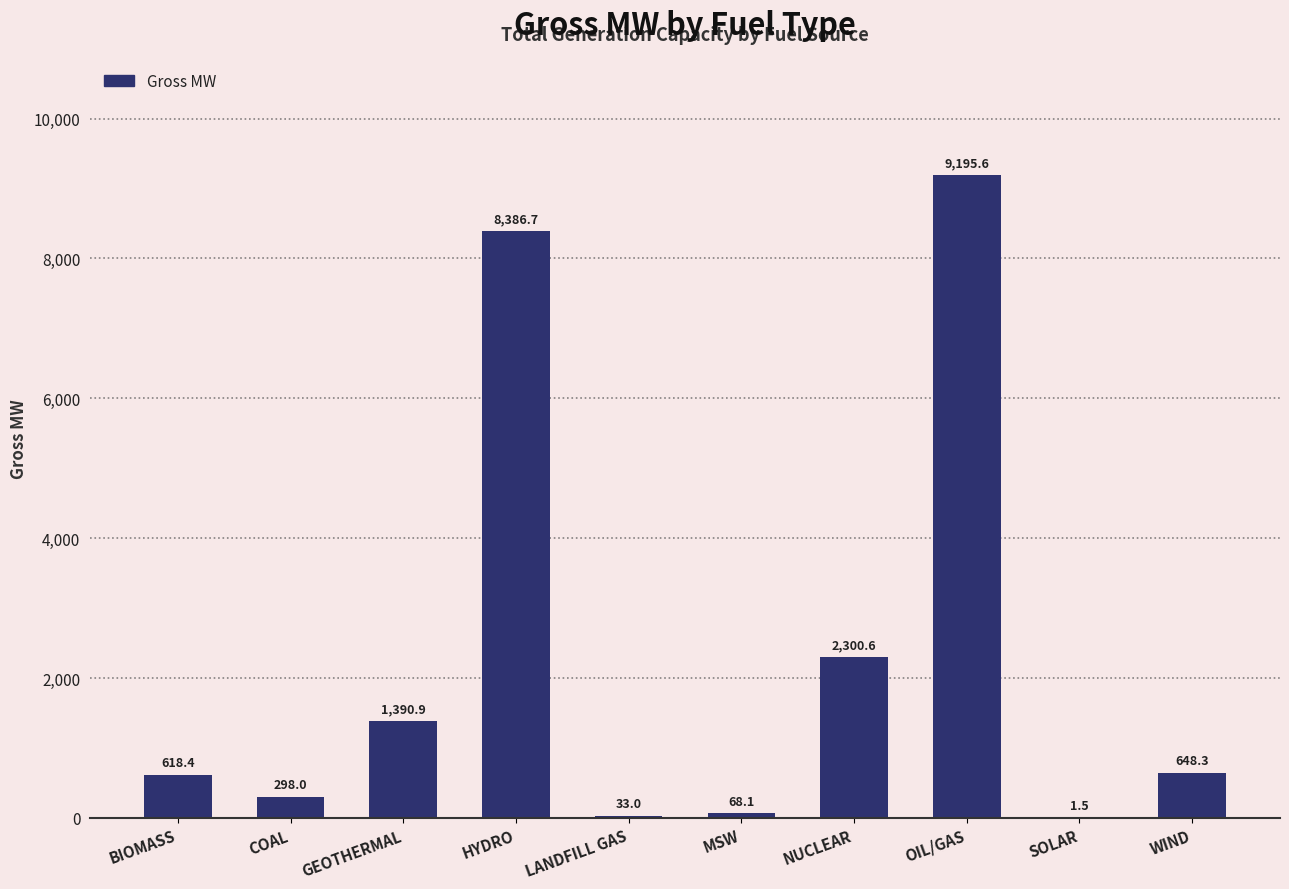

At which label does the data first exceed 648?

GEOTHERMAL